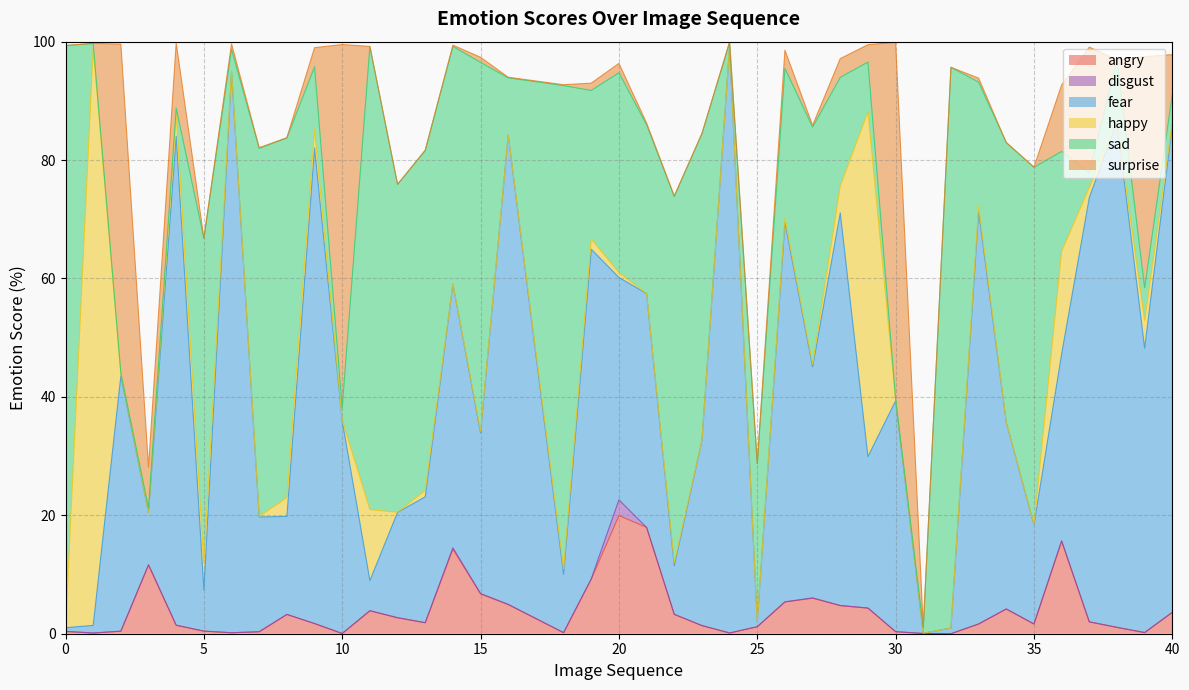

The value of fear at 15 is 42.3. True or false?

False